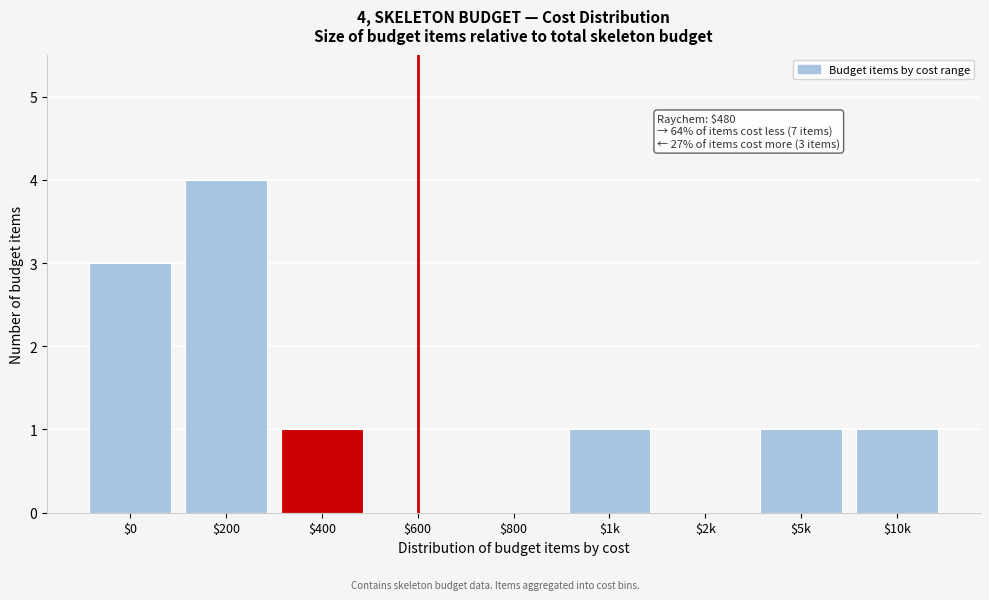

What is the sum of all values?

11